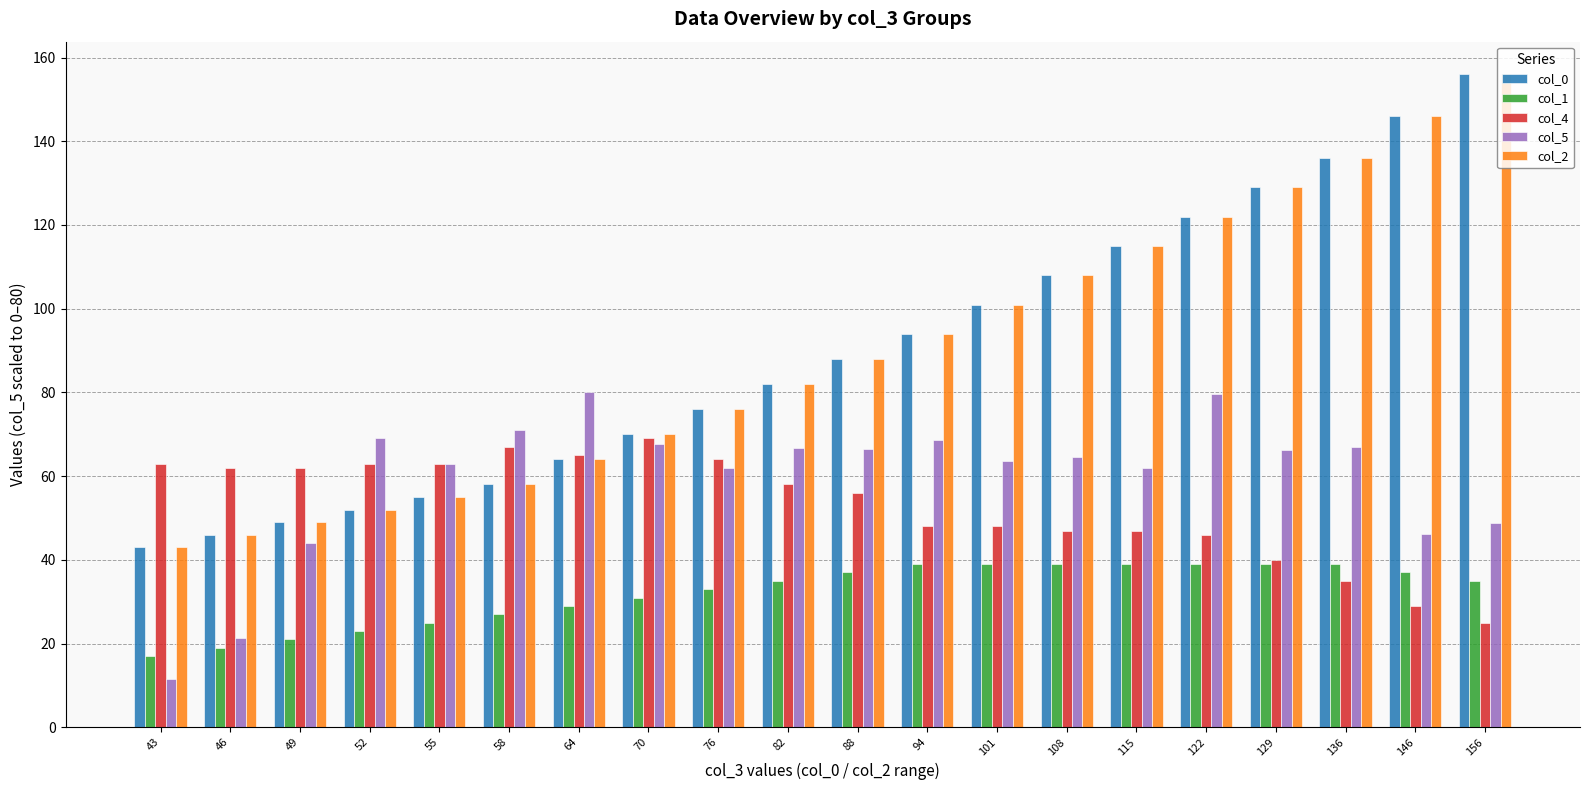

What is the difference between the maximum and minimum values in the col_2 series?

113.0